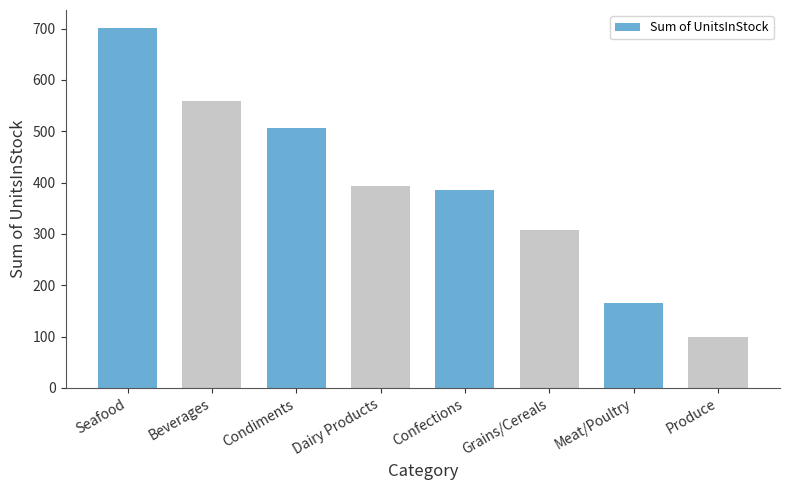

Which label corresponds to the largest value in the chart?

Seafood